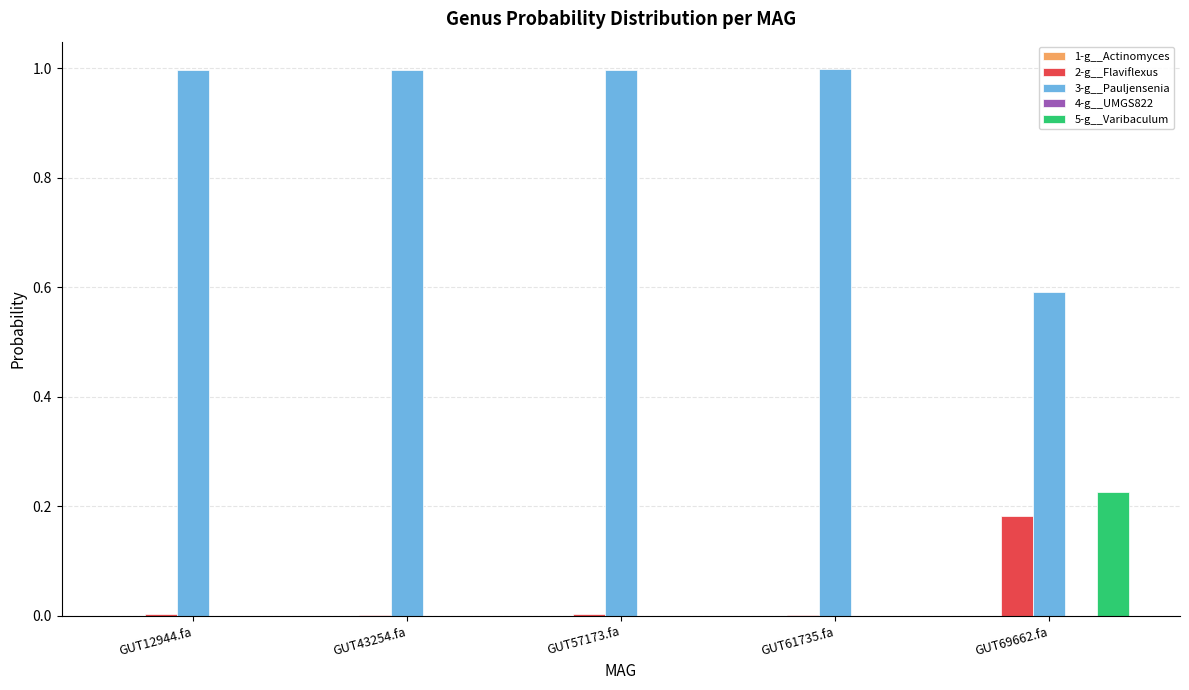

Which series has the largest total across all categories?

3-g__Pauljensenia